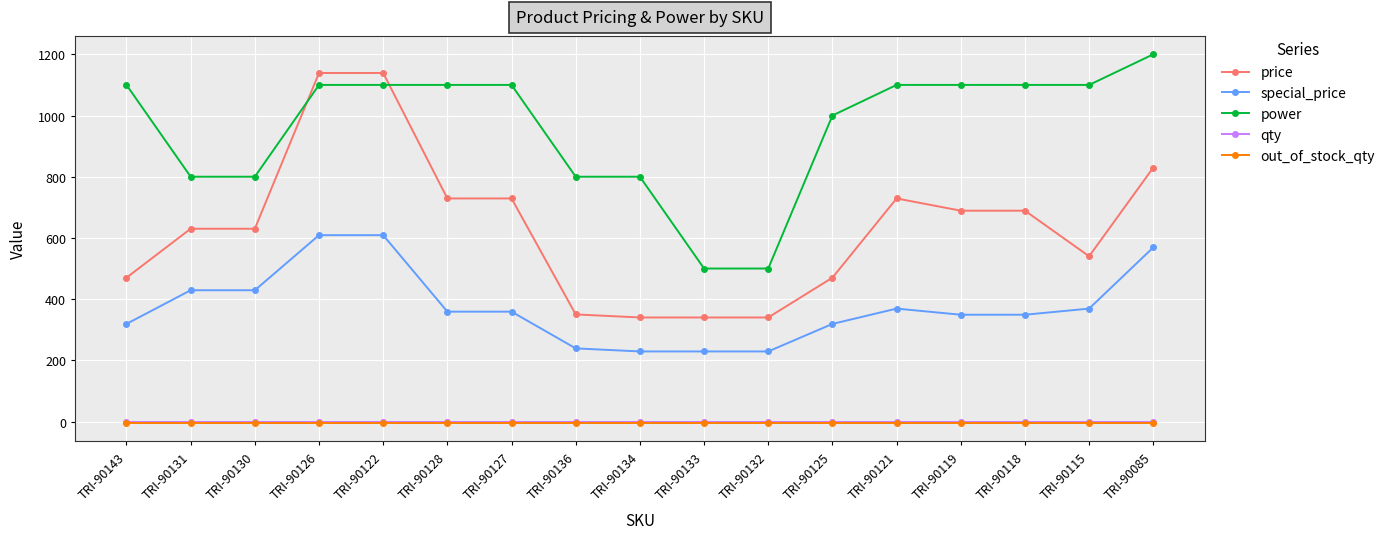

Reading left to right, list all the values displayed in this chart.

price: TRI-90143=470	TRI-90131=630	TRI-90130=630	TRI-90126=1139	TRI-90122=1139	TRI-90128=729	TRI-90127=729	TRI-90136=350	TRI-90134=340	TRI-90133=340	TRI-90132=340	TRI-90125=470	TRI-90121=729	TRI-90119=689	TRI-90118=689	TRI-90115=540	TRI-90085=830
special_price: TRI-90143=319	TRI-90131=429	TRI-90130=429	TRI-90126=609	TRI-90122=609	TRI-90128=359	TRI-90127=359	TRI-90136=239	TRI-90134=229	TRI-90133=229	TRI-90132=229	TRI-90125=319	TRI-90121=369	TRI-90119=349	TRI-90118=349	TRI-90115=369	TRI-90085=569
power: TRI-90143=1100	TRI-90131=800	TRI-90130=800	TRI-90126=1100	TRI-90122=1100	TRI-90128=1100	TRI-90127=1100	TRI-90136=800	TRI-90134=800	TRI-90133=500	TRI-90132=500	TRI-90125=1000	TRI-90121=1100	TRI-90119=1100	TRI-90118=1100	TRI-90115=1100	TRI-90085=1200
qty: TRI-90143=0	TRI-90131=0	TRI-90130=0	TRI-90126=0	TRI-90122=0	TRI-90128=0	TRI-90127=0	TRI-90136=0	TRI-90134=0	TRI-90133=0	TRI-90132=0	TRI-90125=0	TRI-90121=0	TRI-90119=0	TRI-90118=0	TRI-90115=0	TRI-90085=0
out_of_stock_qty: TRI-90143=-5	TRI-90131=-5	TRI-90130=-5	TRI-90126=-5	TRI-90122=-5	TRI-90128=-5	TRI-90127=-5	TRI-90136=-5	TRI-90134=-5	TRI-90133=-5	TRI-90132=-5	TRI-90125=-5	TRI-90121=-5	TRI-90119=-5	TRI-90118=-5	TRI-90115=-5	TRI-90085=-5